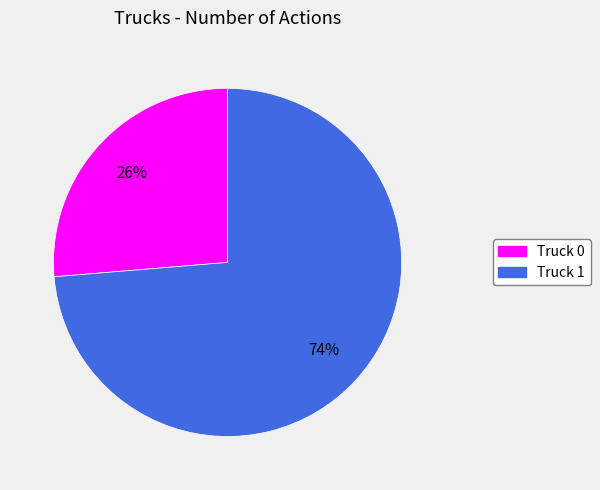

Which category accounts for the majority?

Truck 1